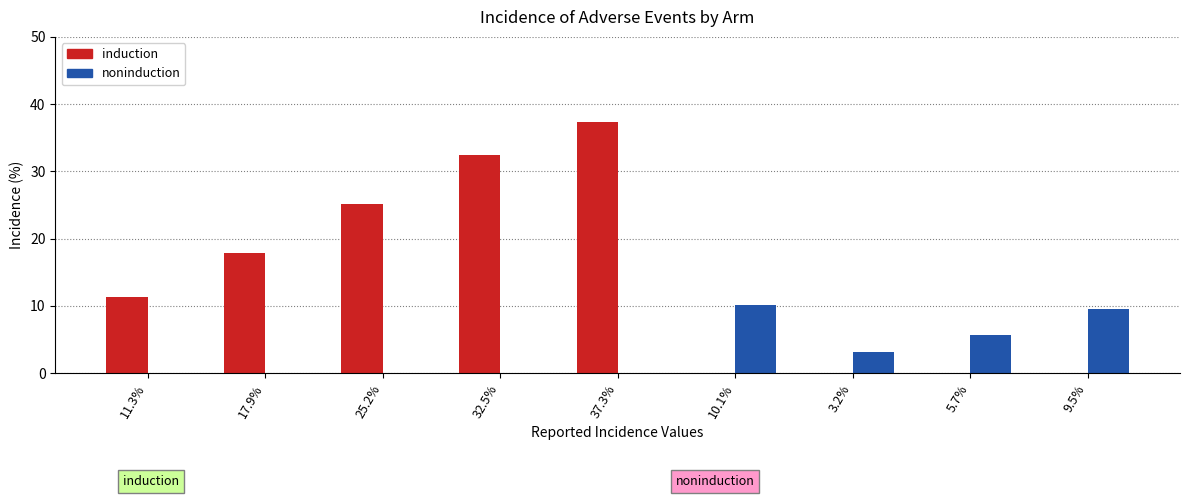

What is the sum of the noninduction values at 5.7% and 32.5%?

5.7